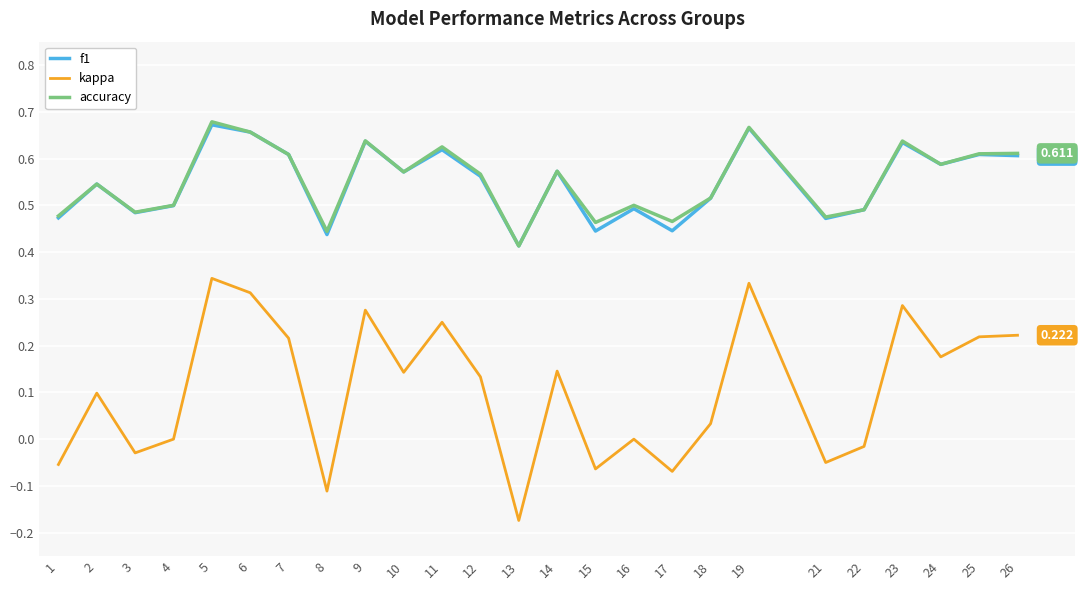

Is the value of f1 at 24 greater than the value of kappa at 2?

Yes